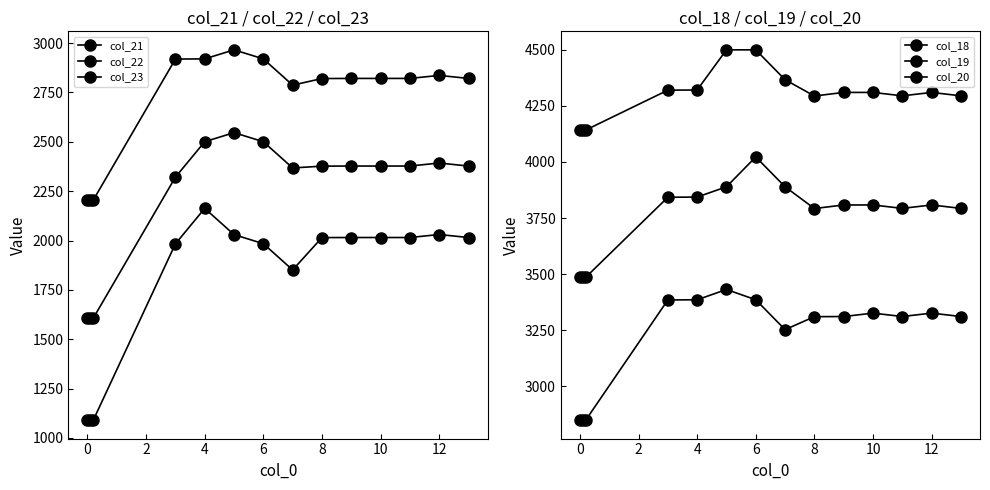

How many distinct data groups are displayed?

6